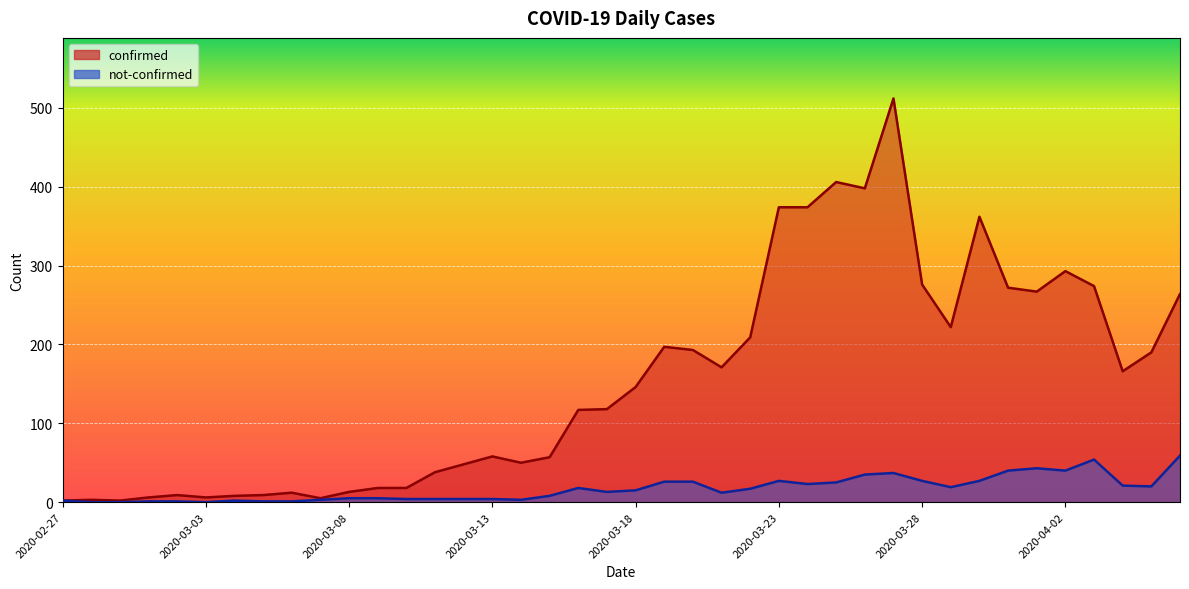

Reading right to left, what are all the values shown in this chart?

confirmed: 2020-04-06=264	2020-04-05=190	2020-04-04=166	2020-04-03=274	2020-04-02=293	2020-04-01=267	2020-03-31=272	2020-03-30=362	2020-03-29=222	2020-03-28=276	2020-03-27=512	2020-03-26=398	2020-03-25=406	2020-03-24=374	2020-03-23=374	2020-03-22=209	2020-03-21=171	2020-03-20=193	2020-03-19=197	2020-03-18=146	2020-03-17=118	2020-03-16=117	2020-03-15=57	2020-03-14=50	2020-03-13=58	2020-03-12=48	2020-03-11=38	2020-03-10=18	2020-03-09=18	2020-03-08=13	2020-03-07=5	2020-03-06=12	2020-03-05=9	2020-03-04=8	2020-03-03=6	2020-03-02=9	2020-03-01=6	2020-02-29=2	2020-02-28=3	2020-02-27=2
not-confirmed: 2020-04-06=59	2020-04-05=20	2020-04-04=21	2020-04-03=54	2020-04-02=40	2020-04-01=43	2020-03-31=40	2020-03-30=27	2020-03-29=19	2020-03-28=27	2020-03-27=37	2020-03-26=35	2020-03-25=25	2020-03-24=23	2020-03-23=27	2020-03-22=17	2020-03-21=12	2020-03-20=26	2020-03-19=26	2020-03-18=15	2020-03-17=13	2020-03-16=18	2020-03-15=8	2020-03-14=3	2020-03-13=4	2020-03-12=4	2020-03-11=4	2020-03-10=4	2020-03-09=5	2020-03-08=5	2020-03-07=3	2020-03-06=1	2020-03-05=1	2020-03-04=2	2020-03-03=0	2020-03-02=1	2020-03-01=1	2020-02-29=0	2020-02-28=0	2020-02-27=2